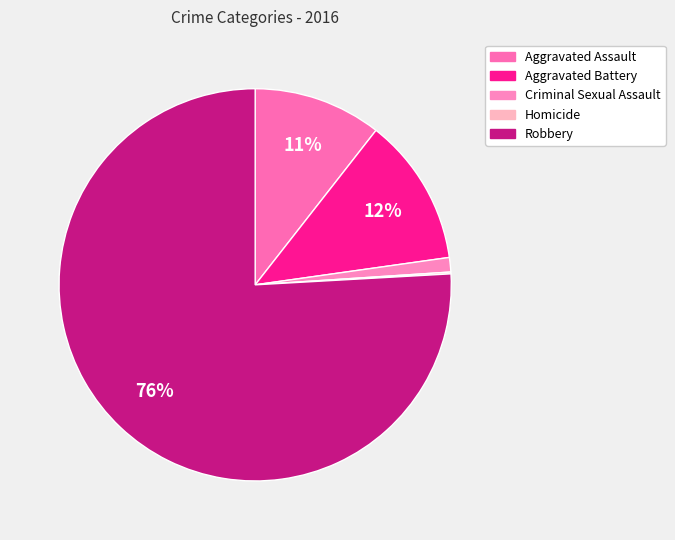

Which slice is the largest?

Robbery